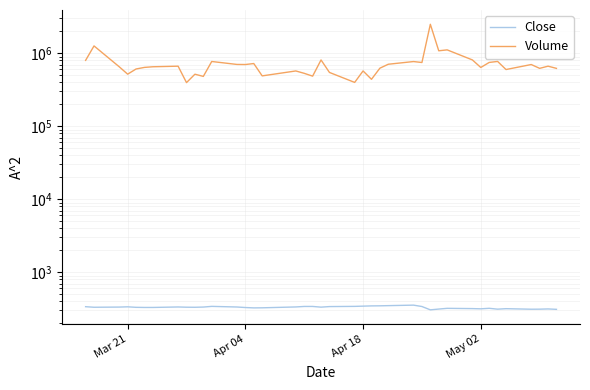

What is the minimum value for Volume?

395500.0